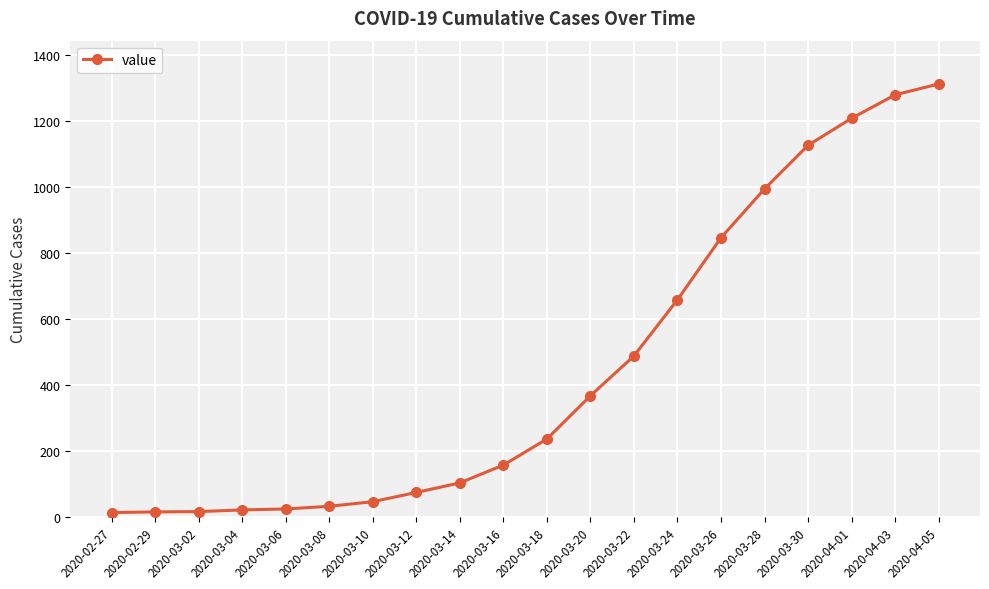

Which category has the highest value across all series?

2020-04-05